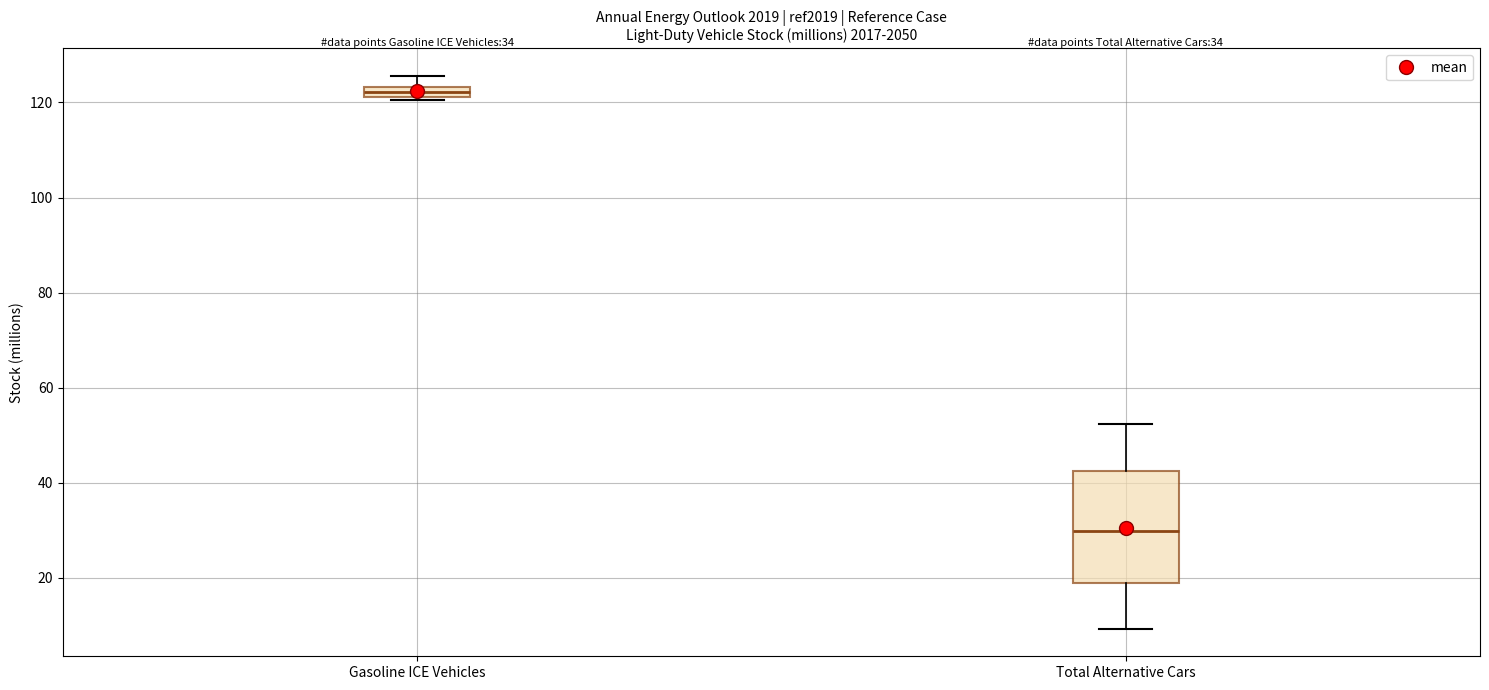

Which box has the highest median line?

Gasoline ICE Vehicles